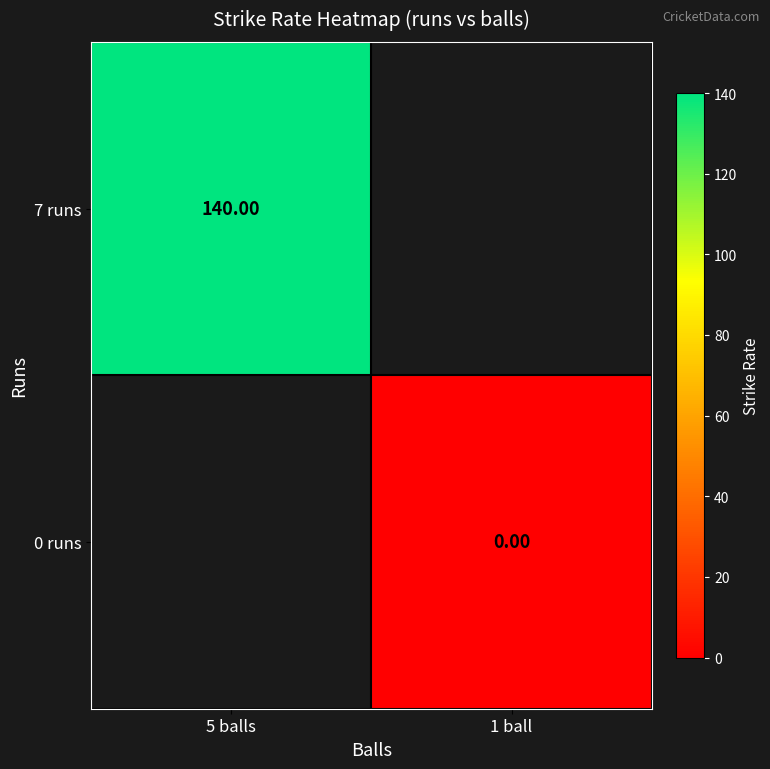

List the series in order of their overall mean, highest first.

7 runs, 0 runs